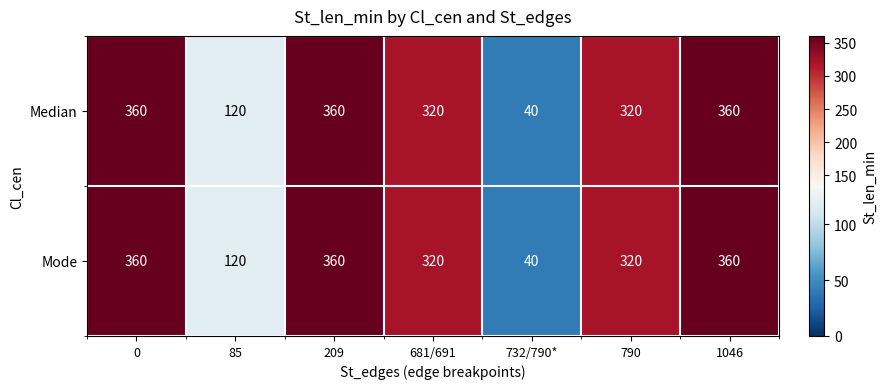

What is the sum of all Median values?

1880